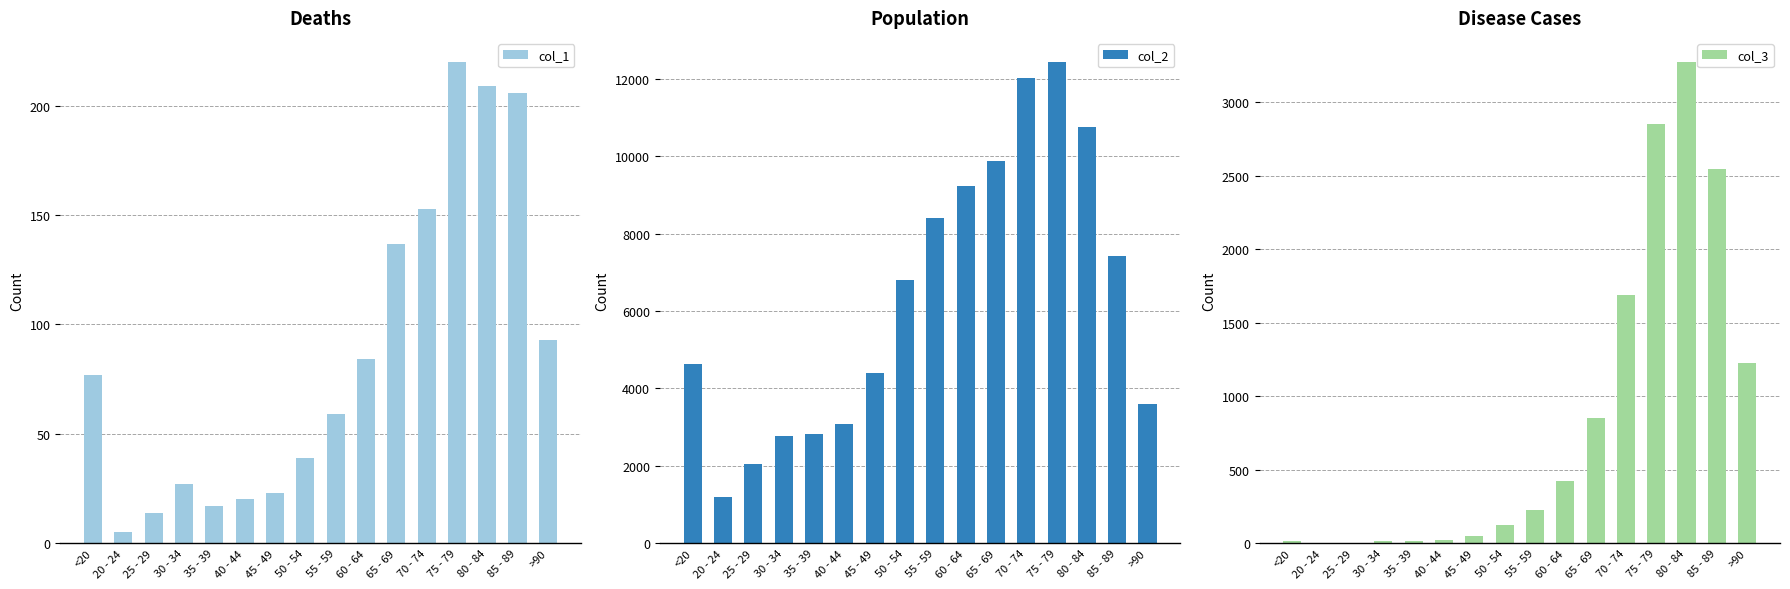

What is the difference between the col_1 values at <20 and 70 - 74?

76